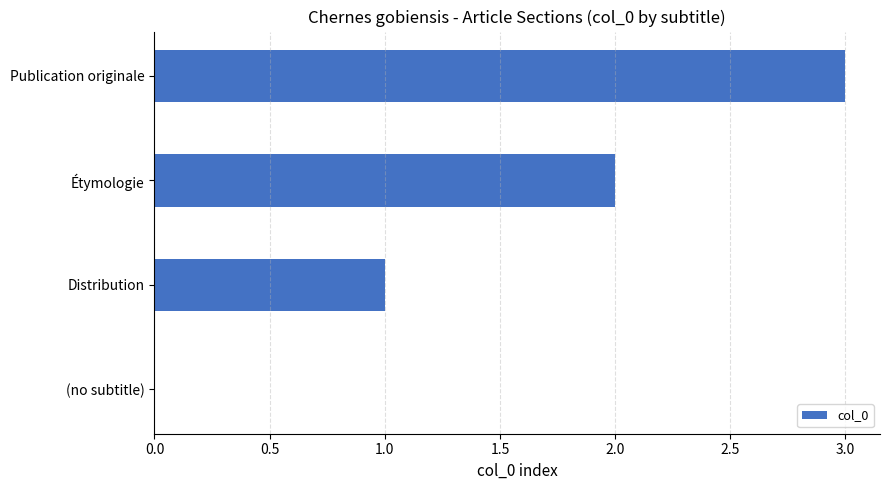

What is the sum of all values?

6